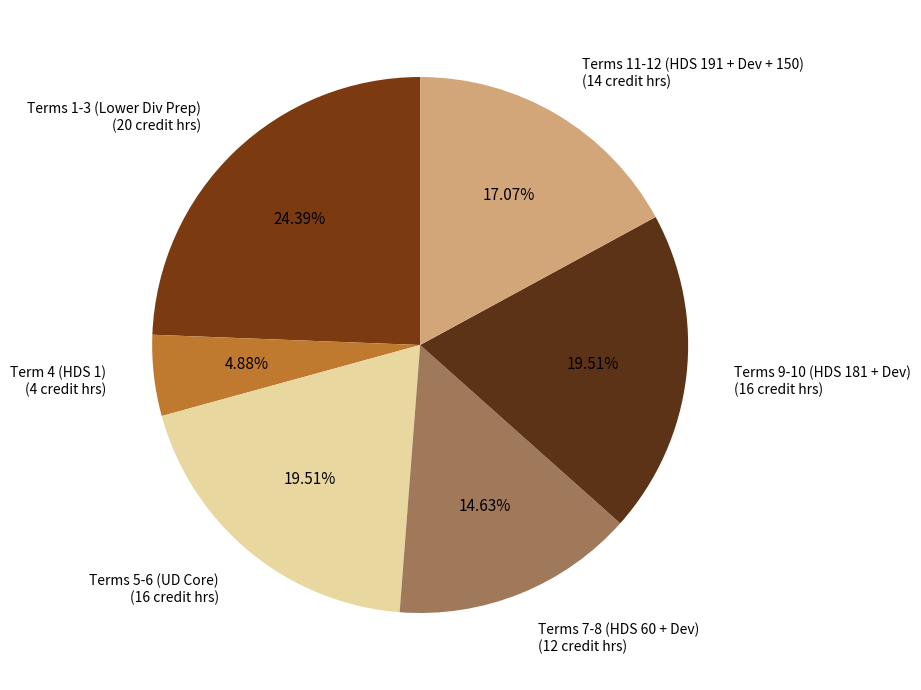

Which has a higher value, Terms 7-8 (HDS 60 + Dev) (12 credit hrs) or Terms 11-12 (HDS 191 + Dev + 150) (14 credit hrs)?

Terms 11-12 (HDS 191 + Dev + 150) (14 credit hrs)